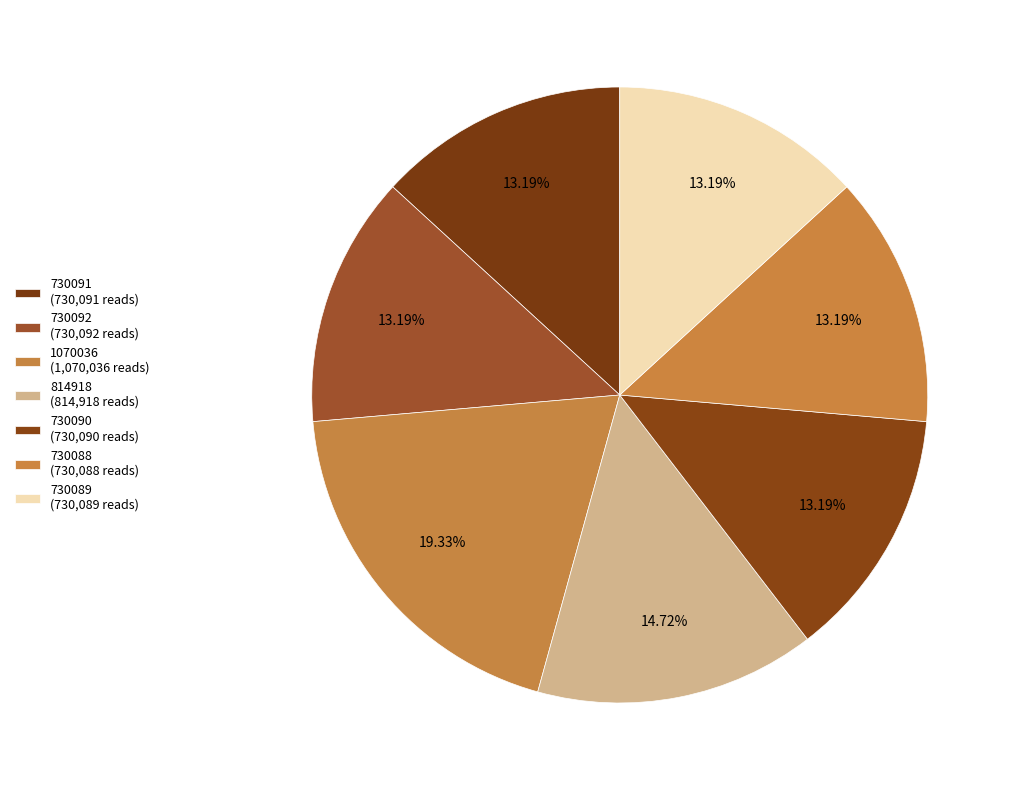

What is the largest slice in the pie chart?

1070036